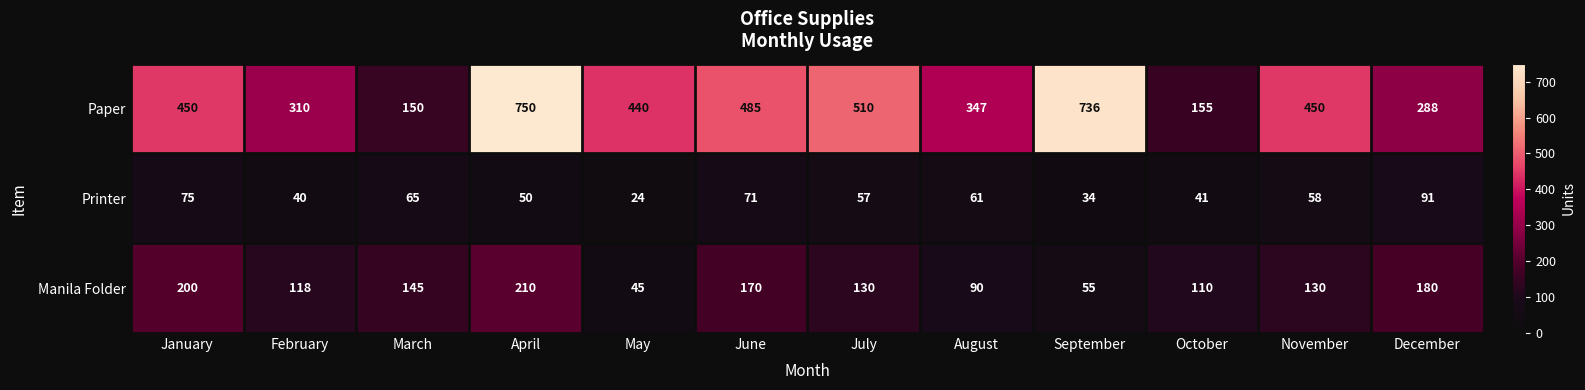

Which category has the highest value in the Paper series?

April